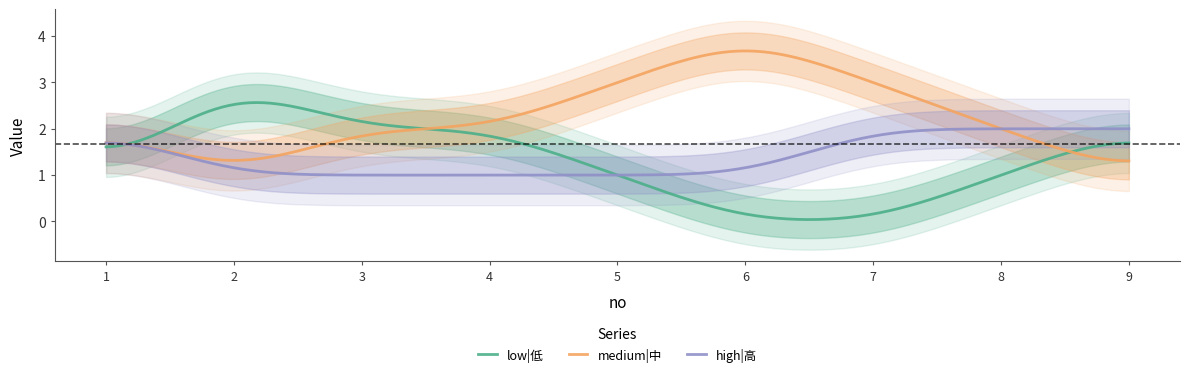

What is the total value across all series at 2?

5